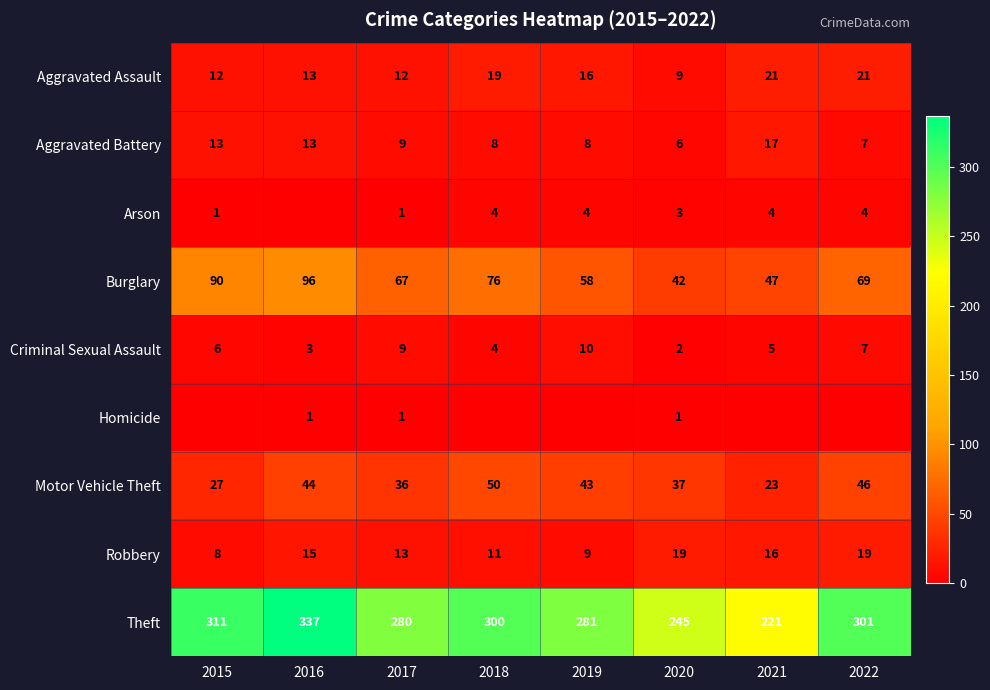

What is the approximate value of Criminal Sexual Assault at 2018?

4